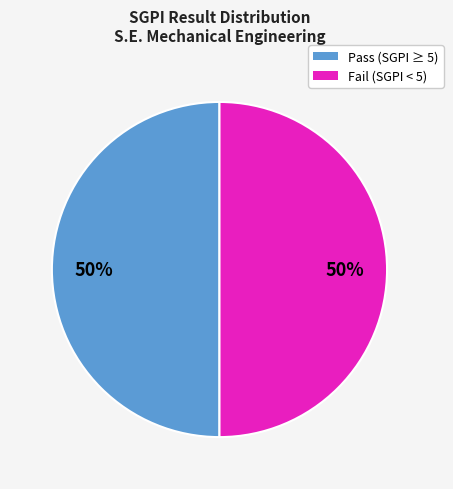

To the nearest percent, what is the average slice percentage?

50%